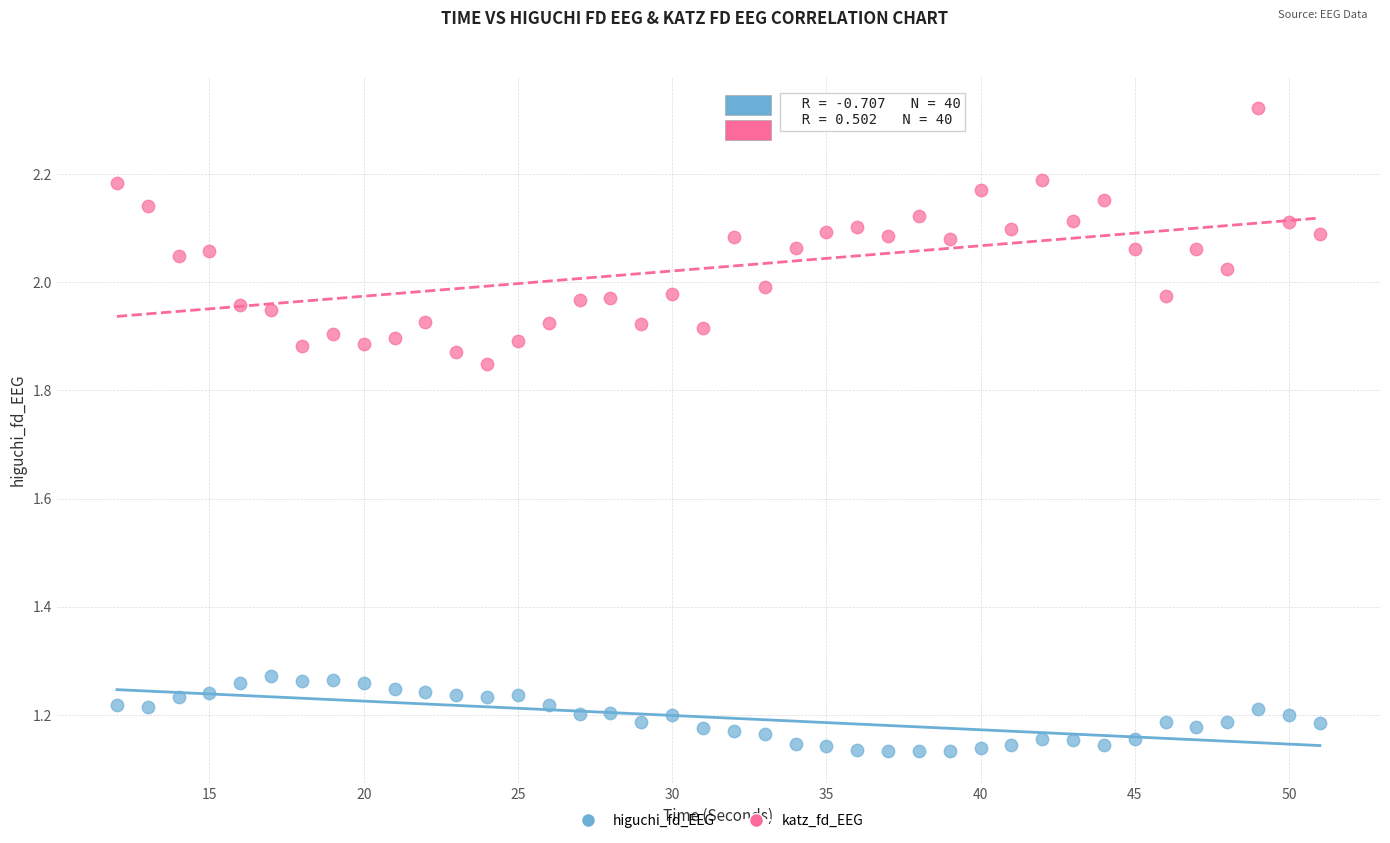

Which series reaches the minimum Y coordinate?

higuchi_fd_EEG